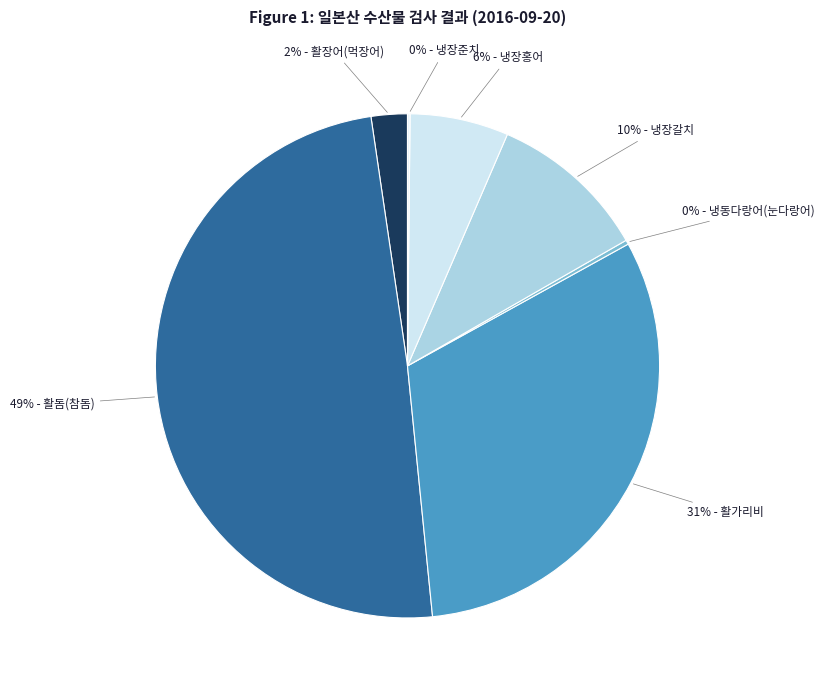

What is the smallest slice in the pie chart?

냉장준치